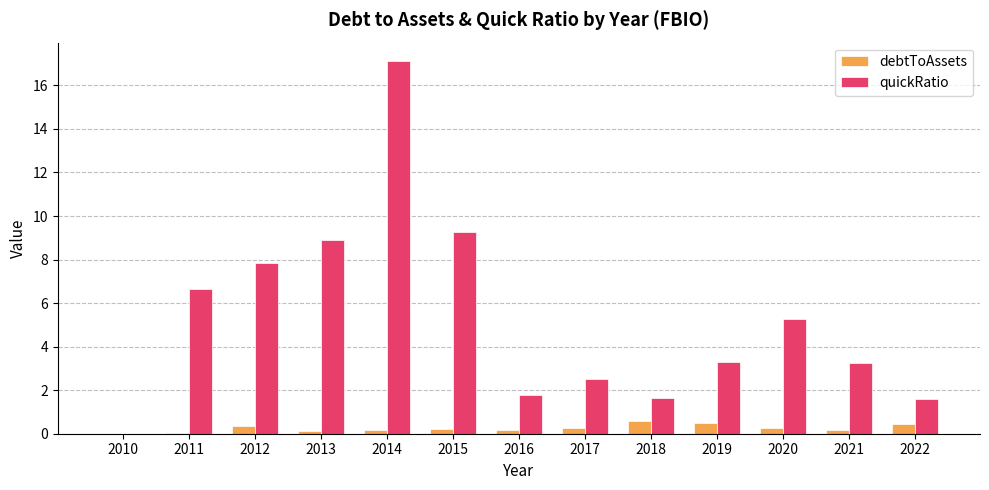

How many groups of bars are there?

13